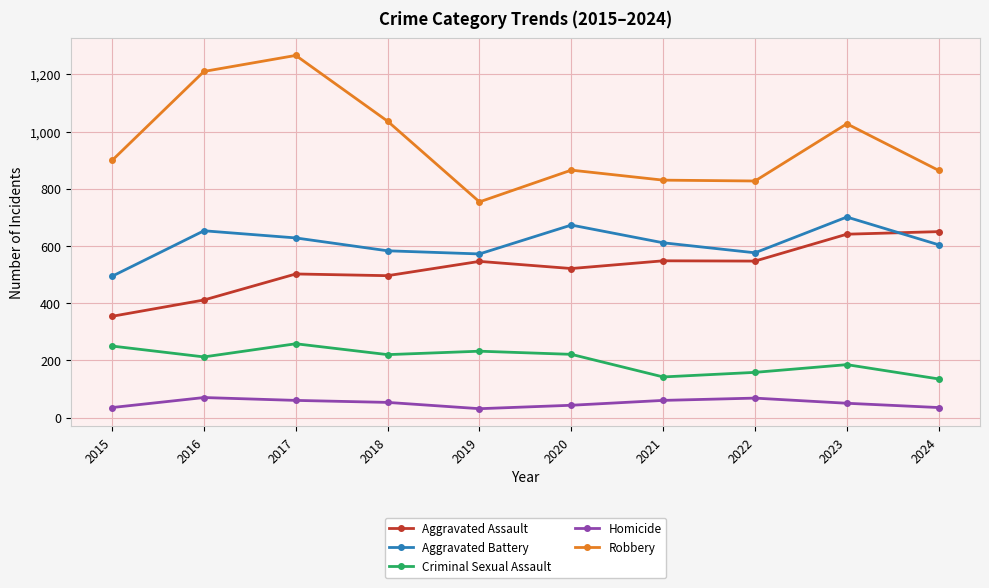

Is it true that Robbery equals 830 at 2021?

True